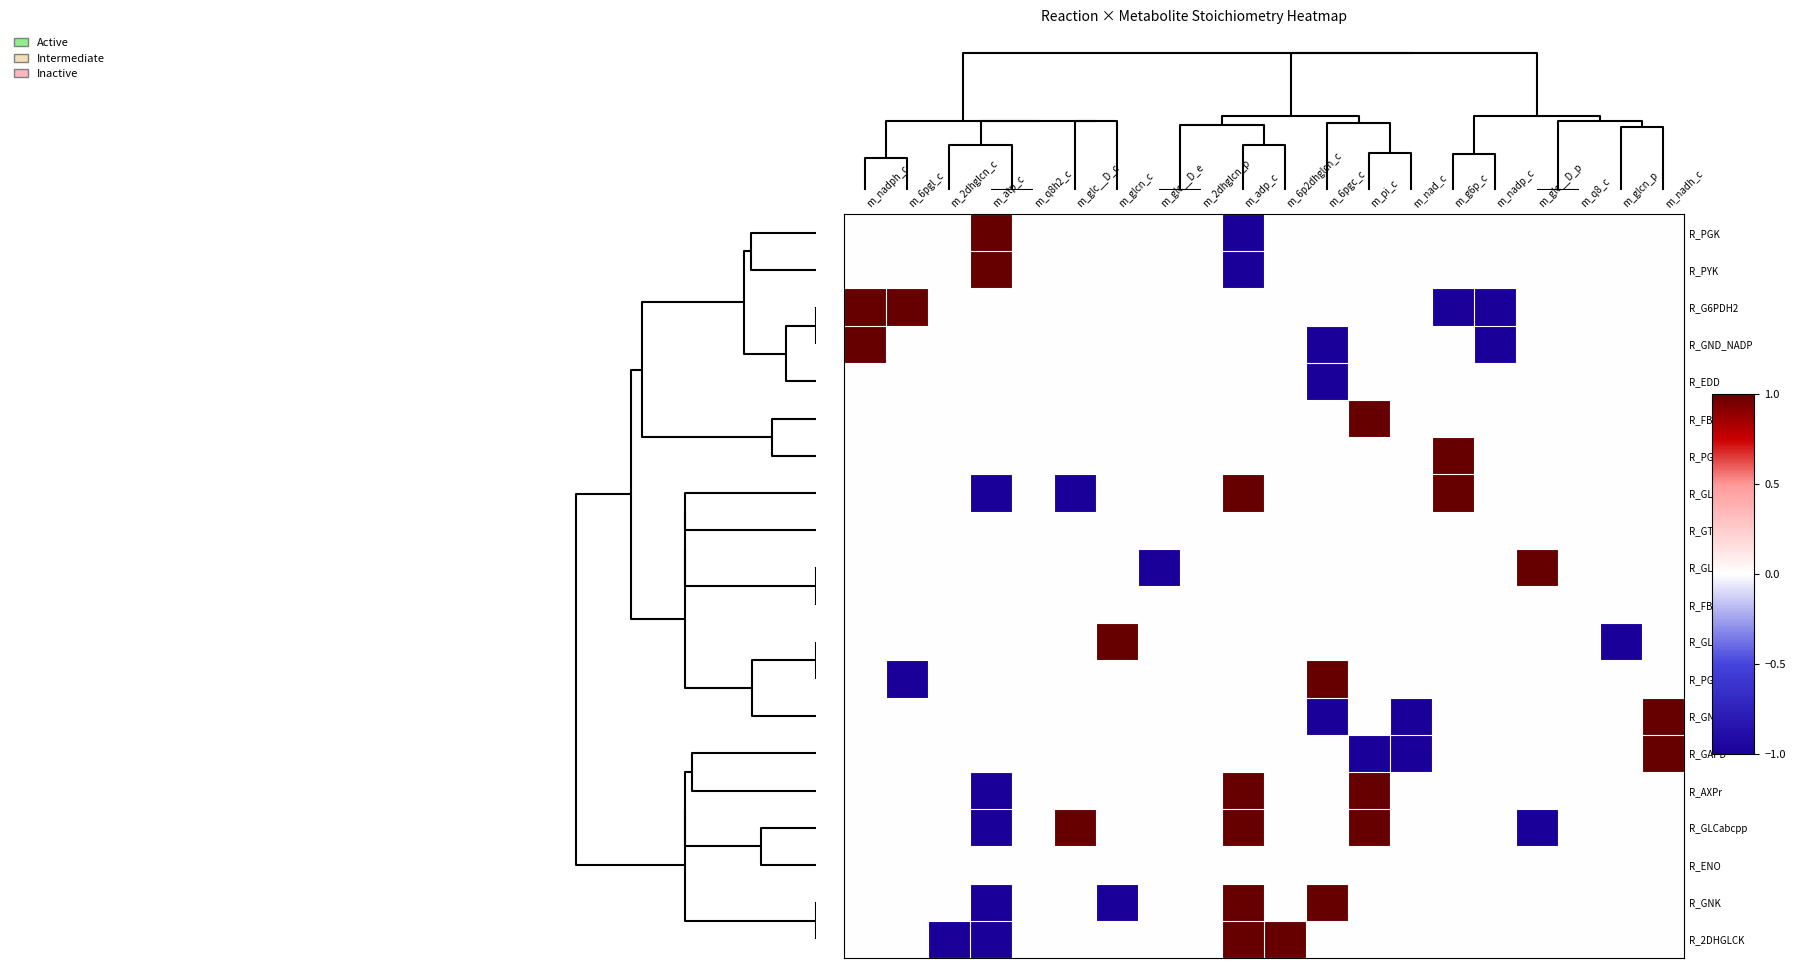

Reading left to right, what are all the values shown in this chart?

R_PGK: m_nadph_c=0	m_6pgl_c=0	m_2dhglcn_c=0	m_atp_c=1	m_q8h2_c=0	m_glc__D_c=0	m_glcn_c=0	m_glc__D_e=0	m_2dhglcn_p=0	m_adp_c=-1	m_6p2dhglcn_c=0	m_6pgc_c=0	m_pi_c=0	m_nad_c=0	m_g6p_c=0	m_nadp_c=0	m_glc__D_p=0	m_q8_c=0	m_glcn_p=0	m_nadh_c=0
R_PYK: m_nadph_c=0	m_6pgl_c=0	m_2dhglcn_c=0	m_atp_c=1	m_q8h2_c=0	m_glc__D_c=0	m_glcn_c=0	m_glc__D_e=0	m_2dhglcn_p=0	m_adp_c=-1	m_6p2dhglcn_c=0	m_6pgc_c=0	m_pi_c=0	m_nad_c=0	m_g6p_c=0	m_nadp_c=0	m_glc__D_p=0	m_q8_c=0	m_glcn_p=0	m_nadh_c=0
R_G6PDH2: m_nadph_c=1	m_6pgl_c=1	m_2dhglcn_c=0	m_atp_c=0	m_q8h2_c=0	m_glc__D_c=0	m_glcn_c=0	m_glc__D_e=0	m_2dhglcn_p=0	m_adp_c=0	m_6p2dhglcn_c=0	m_6pgc_c=0	m_pi_c=0	m_nad_c=0	m_g6p_c=-1	m_nadp_c=-1	m_glc__D_p=0	m_q8_c=0	m_glcn_p=0	m_nadh_c=0
R_GND_NADP: m_nadph_c=1	m_6pgl_c=0	m_2dhglcn_c=0	m_atp_c=0	m_q8h2_c=0	m_glc__D_c=0	m_glcn_c=0	m_glc__D_e=0	m_2dhglcn_p=0	m_adp_c=0	m_6p2dhglcn_c=0	m_6pgc_c=-1	m_pi_c=0	m_nad_c=0	m_g6p_c=0	m_nadp_c=-1	m_glc__D_p=0	m_q8_c=0	m_glcn_p=0	m_nadh_c=0
R_EDD: m_nadph_c=0	m_6pgl_c=0	m_2dhglcn_c=0	m_atp_c=0	m_q8h2_c=0	m_glc__D_c=0	m_glcn_c=0	m_glc__D_e=0	m_2dhglcn_p=0	m_adp_c=0	m_6p2dhglcn_c=0	m_6pgc_c=-1	m_pi_c=0	m_nad_c=0	m_g6p_c=0	m_nadp_c=0	m_glc__D_p=0	m_q8_c=0	m_glcn_p=0	m_nadh_c=0
R_FBP: m_nadph_c=0	m_6pgl_c=0	m_2dhglcn_c=0	m_atp_c=0	m_q8h2_c=0	m_glc__D_c=0	m_glcn_c=0	m_glc__D_e=0	m_2dhglcn_p=0	m_adp_c=0	m_6p2dhglcn_c=0	m_6pgc_c=0	m_pi_c=1	m_nad_c=0	m_g6p_c=0	m_nadp_c=0	m_glc__D_p=0	m_q8_c=0	m_glcn_p=0	m_nadh_c=0
R_PGI: m_nadph_c=0	m_6pgl_c=0	m_2dhglcn_c=0	m_atp_c=0	m_q8h2_c=0	m_glc__D_c=0	m_glcn_c=0	m_glc__D_e=0	m_2dhglcn_p=0	m_adp_c=0	m_6p2dhglcn_c=0	m_6pgc_c=0	m_pi_c=0	m_nad_c=0	m_g6p_c=1	m_nadp_c=0	m_glc__D_p=0	m_q8_c=0	m_glcn_p=0	m_nadh_c=0
R_GLK: m_nadph_c=0	m_6pgl_c=0	m_2dhglcn_c=0	m_atp_c=-1	m_q8h2_c=0	m_glc__D_c=-1	m_glcn_c=0	m_glc__D_e=0	m_2dhglcn_p=0	m_adp_c=1	m_6p2dhglcn_c=0	m_6pgc_c=0	m_pi_c=0	m_nad_c=0	m_g6p_c=1	m_nadp_c=0	m_glc__D_p=0	m_q8_c=0	m_glcn_p=0	m_nadh_c=0
R_GTHPi: m_nadph_c=0	m_6pgl_c=0	m_2dhglcn_c=0	m_atp_c=0	m_q8h2_c=0	m_glc__D_c=0	m_glcn_c=0	m_glc__D_e=0	m_2dhglcn_p=0	m_adp_c=0	m_6p2dhglcn_c=0	m_6pgc_c=0	m_pi_c=0	m_nad_c=0	m_g6p_c=0	m_nadp_c=0	m_glc__D_p=0	m_q8_c=0	m_glcn_p=0	m_nadh_c=0
R_GLCtex: m_nadph_c=0	m_6pgl_c=0	m_2dhglcn_c=0	m_atp_c=0	m_q8h2_c=0	m_glc__D_c=0	m_glcn_c=0	m_glc__D_e=-1	m_2dhglcn_p=0	m_adp_c=0	m_6p2dhglcn_c=0	m_6pgc_c=0	m_pi_c=0	m_nad_c=0	m_g6p_c=0	m_nadp_c=0	m_glc__D_p=1	m_q8_c=0	m_glcn_p=0	m_nadh_c=0
R_FBA: m_nadph_c=0	m_6pgl_c=0	m_2dhglcn_c=0	m_atp_c=0	m_q8h2_c=0	m_glc__D_c=0	m_glcn_c=0	m_glc__D_e=0	m_2dhglcn_p=0	m_adp_c=0	m_6p2dhglcn_c=0	m_6pgc_c=0	m_pi_c=0	m_nad_c=0	m_g6p_c=0	m_nadp_c=0	m_glc__D_p=0	m_q8_c=0	m_glcn_p=0	m_nadh_c=0
R_GLCNt2rpp: m_nadph_c=0	m_6pgl_c=0	m_2dhglcn_c=0	m_atp_c=0	m_q8h2_c=0	m_glc__D_c=0	m_glcn_c=1	m_glc__D_e=0	m_2dhglcn_p=0	m_adp_c=0	m_6p2dhglcn_c=0	m_6pgc_c=0	m_pi_c=0	m_nad_c=0	m_g6p_c=0	m_nadp_c=0	m_glc__D_p=0	m_q8_c=0	m_glcn_p=-1	m_nadh_c=0
R_PGL: m_nadph_c=0	m_6pgl_c=-1	m_2dhglcn_c=0	m_atp_c=0	m_q8h2_c=0	m_glc__D_c=0	m_glcn_c=0	m_glc__D_e=0	m_2dhglcn_p=0	m_adp_c=0	m_6p2dhglcn_c=0	m_6pgc_c=1	m_pi_c=0	m_nad_c=0	m_g6p_c=0	m_nadp_c=0	m_glc__D_p=0	m_q8_c=0	m_glcn_p=0	m_nadh_c=0
R_GND_NAD: m_nadph_c=0	m_6pgl_c=0	m_2dhglcn_c=0	m_atp_c=0	m_q8h2_c=0	m_glc__D_c=0	m_glcn_c=0	m_glc__D_e=0	m_2dhglcn_p=0	m_adp_c=0	m_6p2dhglcn_c=0	m_6pgc_c=-1	m_pi_c=0	m_nad_c=-1	m_g6p_c=0	m_nadp_c=0	m_glc__D_p=0	m_q8_c=0	m_glcn_p=0	m_nadh_c=1
R_GAPD: m_nadph_c=0	m_6pgl_c=0	m_2dhglcn_c=0	m_atp_c=0	m_q8h2_c=0	m_glc__D_c=0	m_glcn_c=0	m_glc__D_e=0	m_2dhglcn_p=0	m_adp_c=0	m_6p2dhglcn_c=0	m_6pgc_c=0	m_pi_c=-1	m_nad_c=-1	m_g6p_c=0	m_nadp_c=0	m_glc__D_p=0	m_q8_c=0	m_glcn_p=0	m_nadh_c=1
R_AXPr: m_nadph_c=0	m_6pgl_c=0	m_2dhglcn_c=0	m_atp_c=-1	m_q8h2_c=0	m_glc__D_c=0	m_glcn_c=0	m_glc__D_e=0	m_2dhglcn_p=0	m_adp_c=1	m_6p2dhglcn_c=0	m_6pgc_c=0	m_pi_c=1	m_nad_c=0	m_g6p_c=0	m_nadp_c=0	m_glc__D_p=0	m_q8_c=0	m_glcn_p=0	m_nadh_c=0
R_GLCabcpp: m_nadph_c=0	m_6pgl_c=0	m_2dhglcn_c=0	m_atp_c=-1	m_q8h2_c=0	m_glc__D_c=1	m_glcn_c=0	m_glc__D_e=0	m_2dhglcn_p=0	m_adp_c=1	m_6p2dhglcn_c=0	m_6pgc_c=0	m_pi_c=1	m_nad_c=0	m_g6p_c=0	m_nadp_c=0	m_glc__D_p=-1	m_q8_c=0	m_glcn_p=0	m_nadh_c=0
R_ENO: m_nadph_c=0	m_6pgl_c=0	m_2dhglcn_c=0	m_atp_c=0	m_q8h2_c=0	m_glc__D_c=0	m_glcn_c=0	m_glc__D_e=0	m_2dhglcn_p=0	m_adp_c=0	m_6p2dhglcn_c=0	m_6pgc_c=0	m_pi_c=0	m_nad_c=0	m_g6p_c=0	m_nadp_c=0	m_glc__D_p=0	m_q8_c=0	m_glcn_p=0	m_nadh_c=0
R_GNK: m_nadph_c=0	m_6pgl_c=0	m_2dhglcn_c=0	m_atp_c=-1	m_q8h2_c=0	m_glc__D_c=0	m_glcn_c=-1	m_glc__D_e=0	m_2dhglcn_p=0	m_adp_c=1	m_6p2dhglcn_c=0	m_6pgc_c=1	m_pi_c=0	m_nad_c=0	m_g6p_c=0	m_nadp_c=0	m_glc__D_p=0	m_q8_c=0	m_glcn_p=0	m_nadh_c=0
R_2DHGLCK: m_nadph_c=0	m_6pgl_c=0	m_2dhglcn_c=-1	m_atp_c=-1	m_q8h2_c=0	m_glc__D_c=0	m_glcn_c=0	m_glc__D_e=0	m_2dhglcn_p=0	m_adp_c=1	m_6p2dhglcn_c=1	m_6pgc_c=0	m_pi_c=0	m_nad_c=0	m_g6p_c=0	m_nadp_c=0	m_glc__D_p=0	m_q8_c=0	m_glcn_p=0	m_nadh_c=0